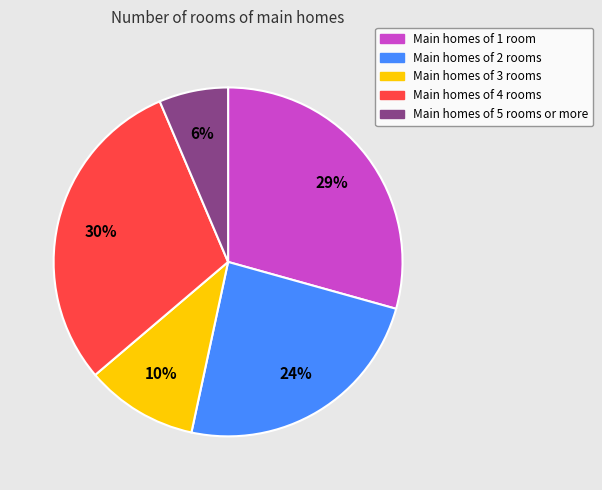

To the nearest percent, what is the average slice percentage?

20%